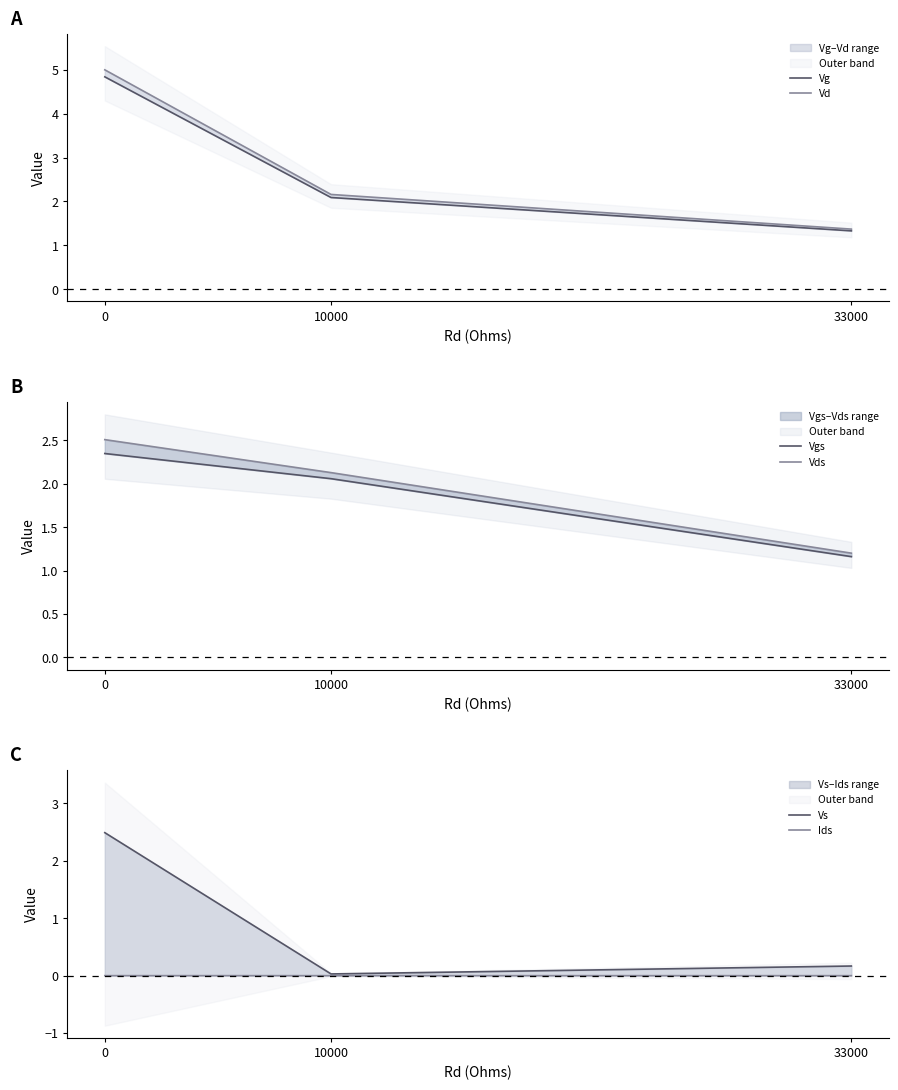

Rank the categories by Vgs value from highest to lowest.

0, 10000, 33000